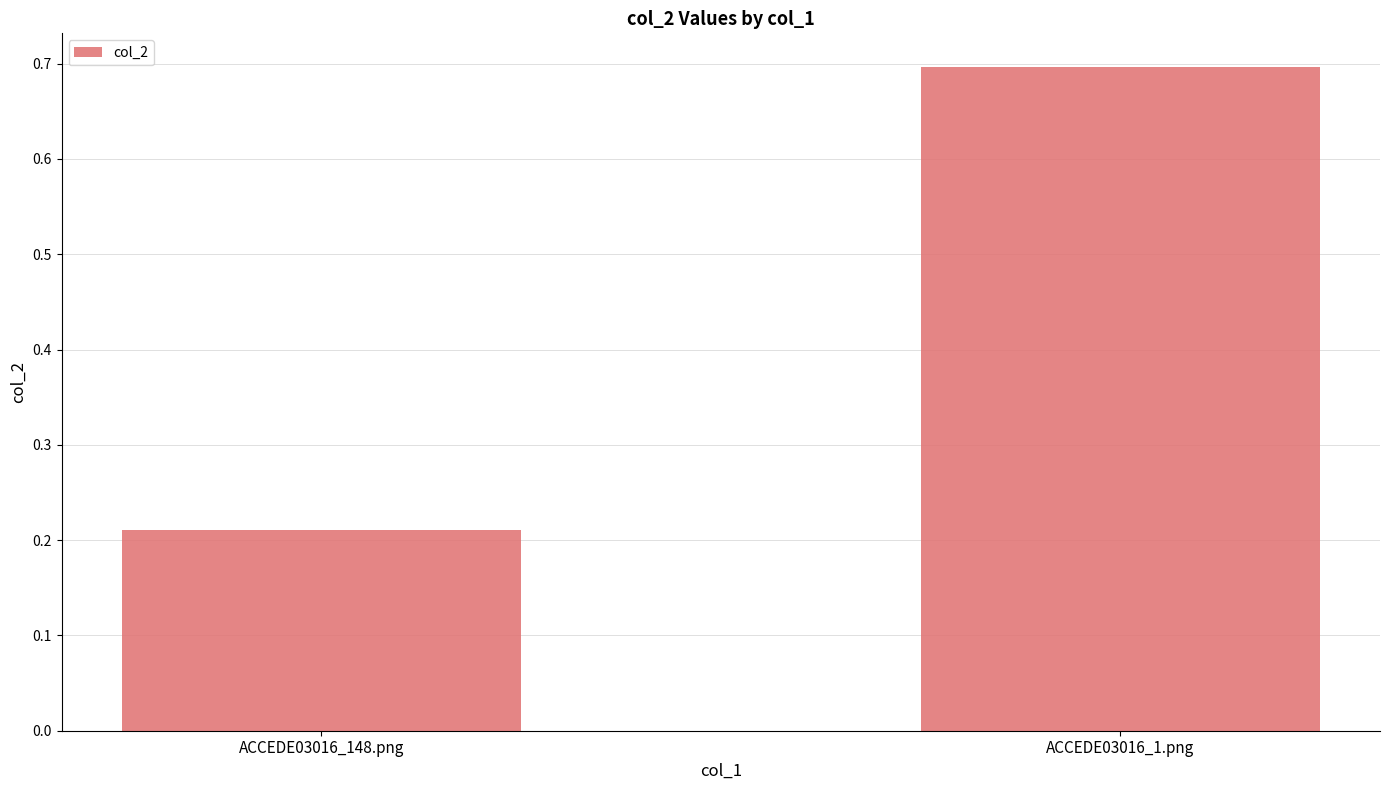

What is the label of the 2nd bar from the left?

ACCEDE03016_1.png